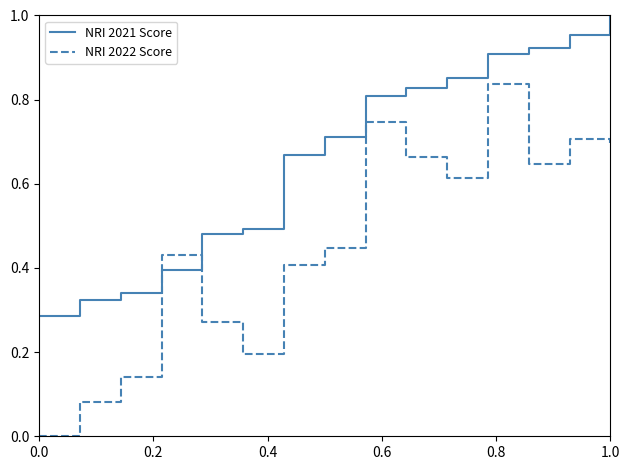

How many intersections are there between NRI 2021 Score and NRI 2022 Score?

2